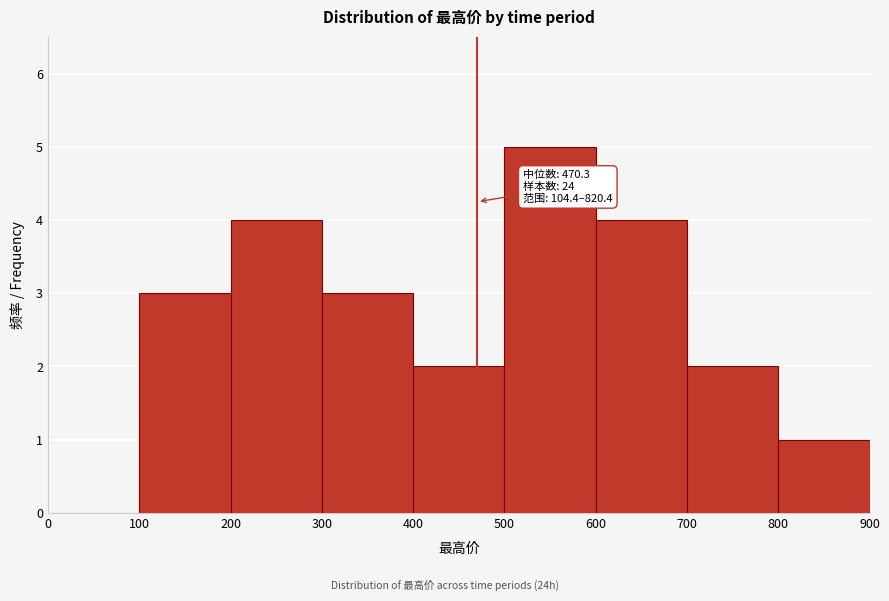

Over which range of the x-axis is the bar tallest?

500 to 600